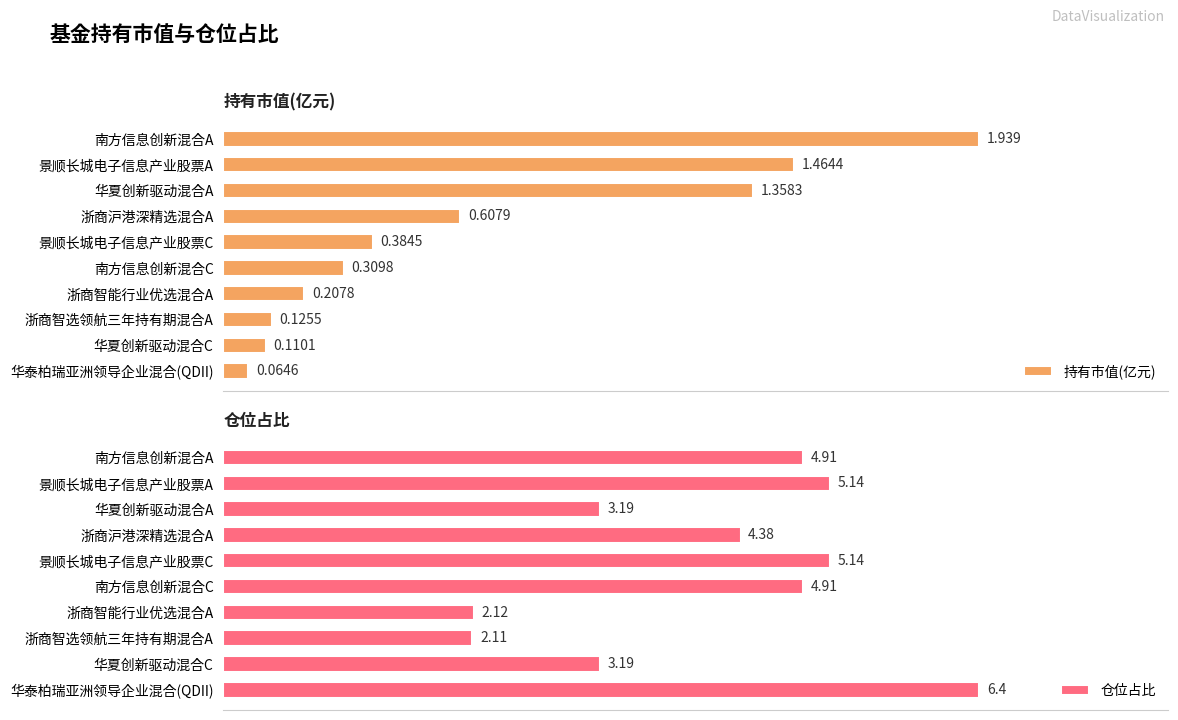

Rank the categories by 持有市值(亿元) value from lowest to highest.

华泰柏瑞亚洲领导企业混合(QDII), 华夏创新驱动混合C, 浙商智选领航三年持有期混合A, 浙商智能行业优选混合A, 南方信息创新混合C, 景顺长城电子信息产业股票C, 浙商沪港深精选混合A, 华夏创新驱动混合A, 景顺长城电子信息产业股票A, 南方信息创新混合A